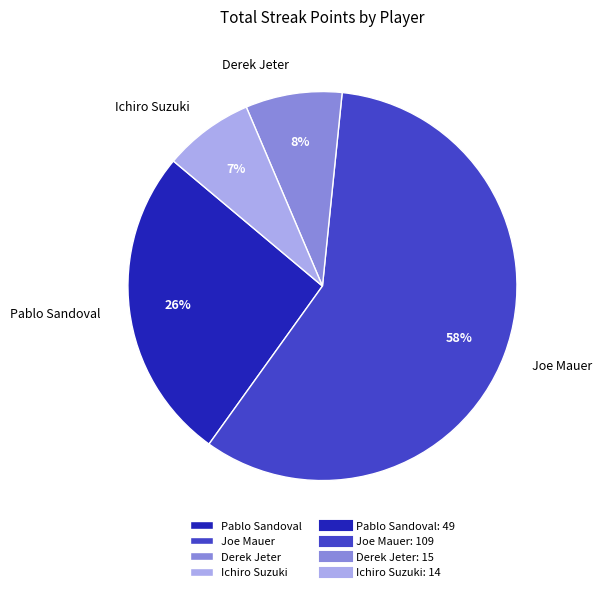

To the nearest percent, what is the average slice percentage?

25%